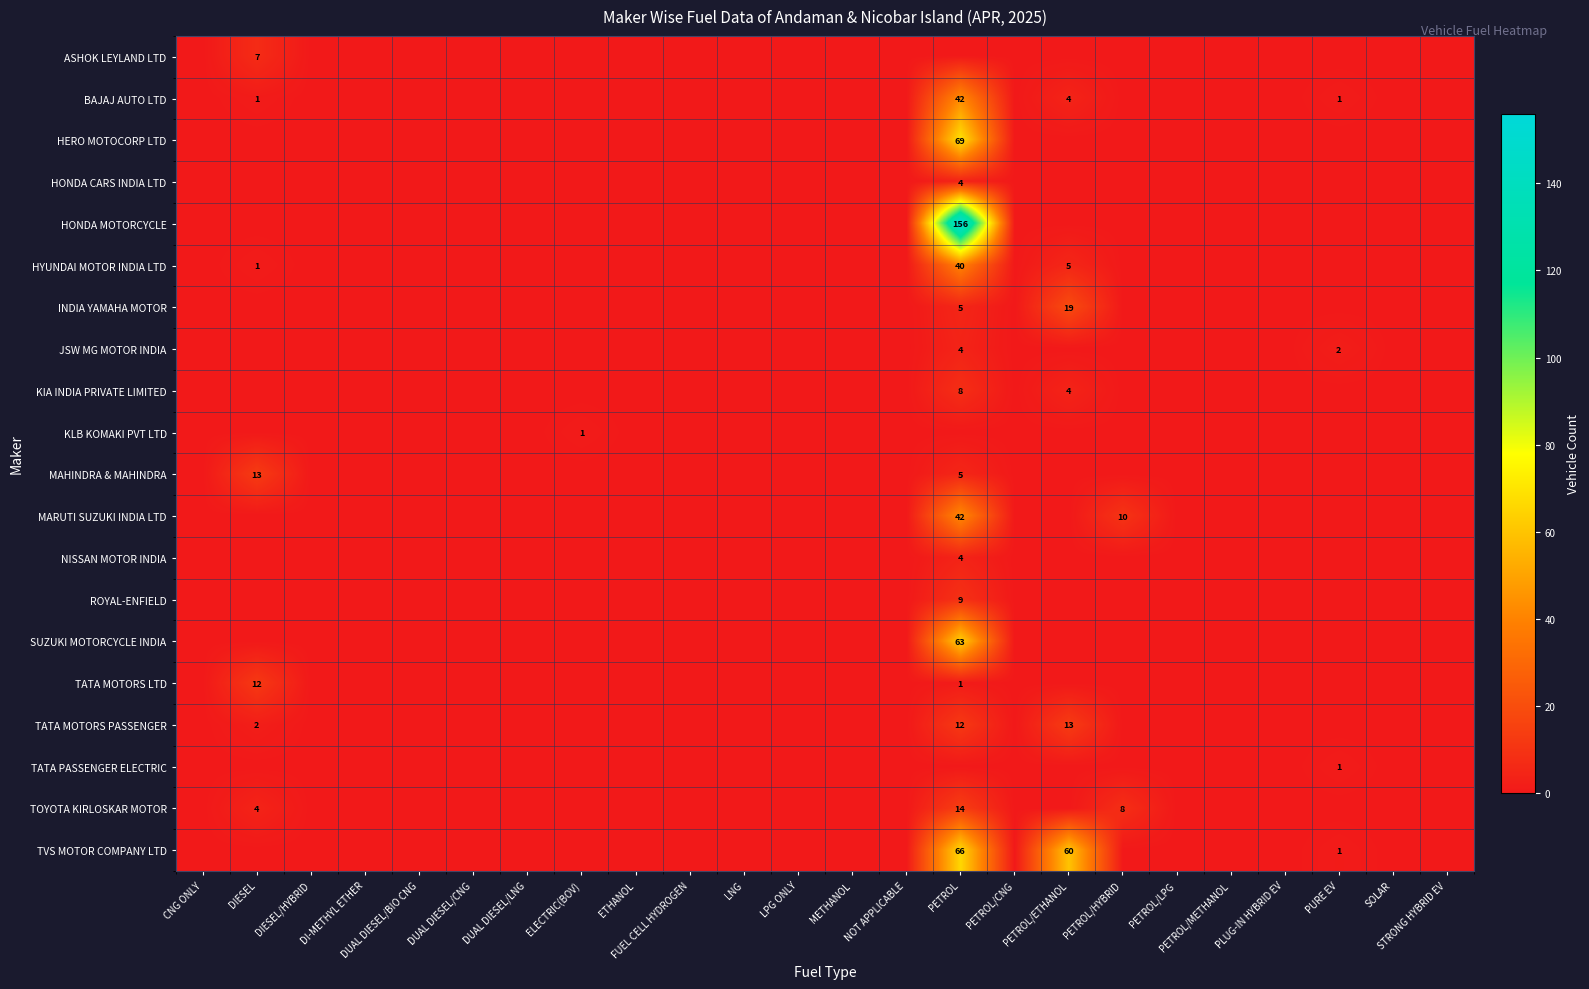

What is the difference between the second highest and minimum values in the JSW MG MOTOR INDIA series?

2